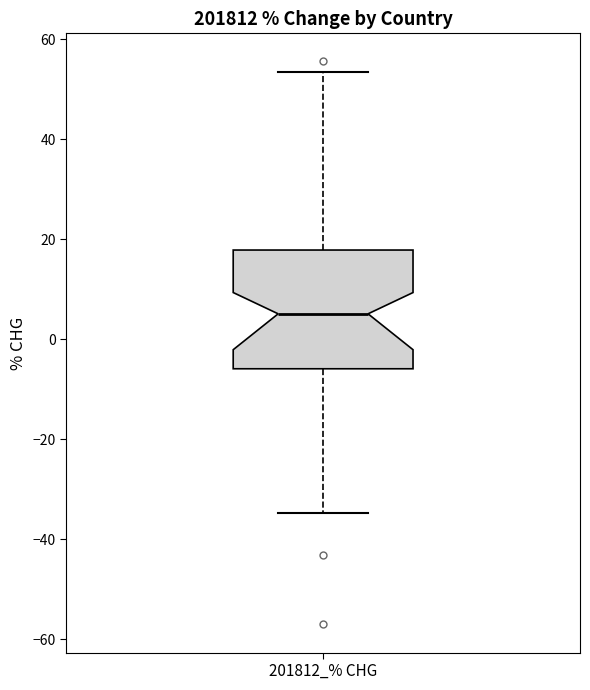

Read this box plot against the y-axis: the position of the median line, the range covered by the box, and the ends of both whiskers. The values are not printed on the chart, so give them approximately, as read against the axis.

median 6, box -6 to 18, whiskers -34 to 54